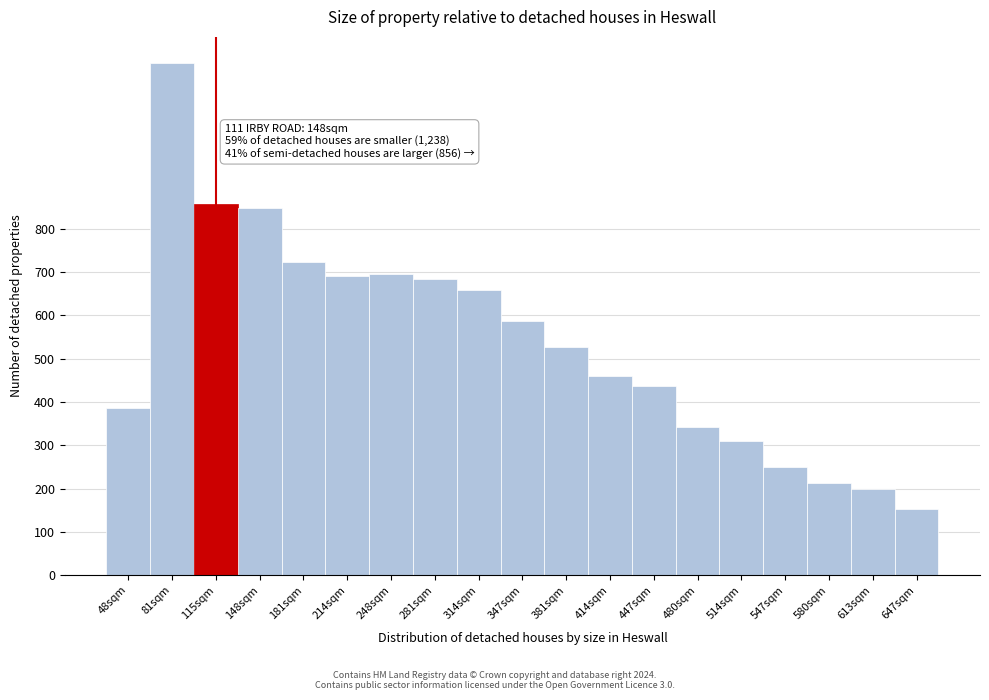

Reading left to right, list all the values displayed in this chart.

386	1184	857	849	723	691	696	684	659	586	526	460	437	342	310	249	212	200	153